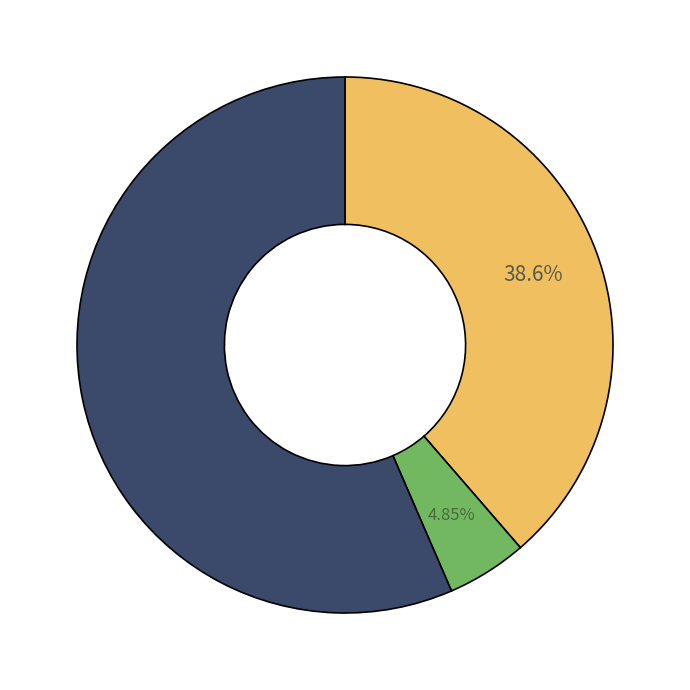

Is there a majority slice in this chart?

Yes